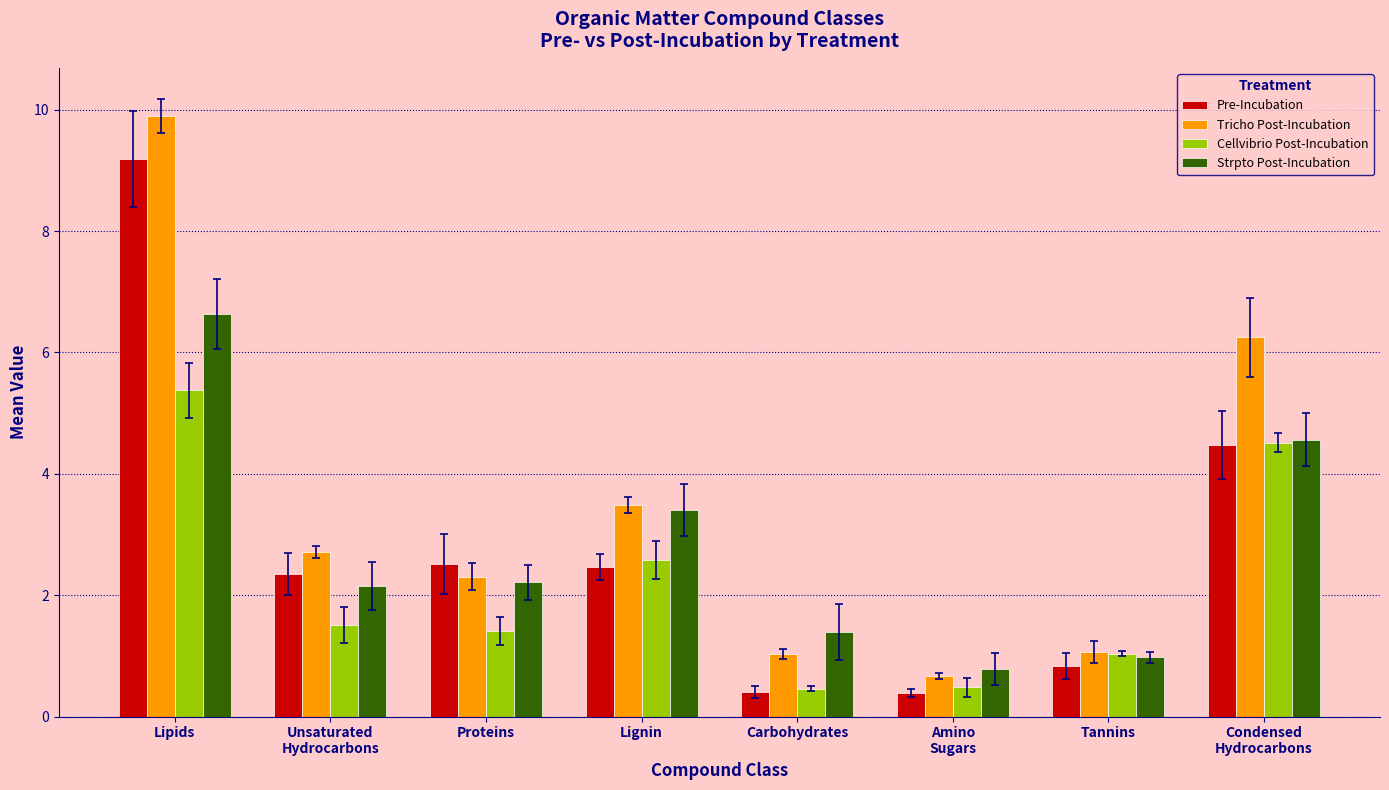

What is the label of the 1st bar from the left?

Lipids